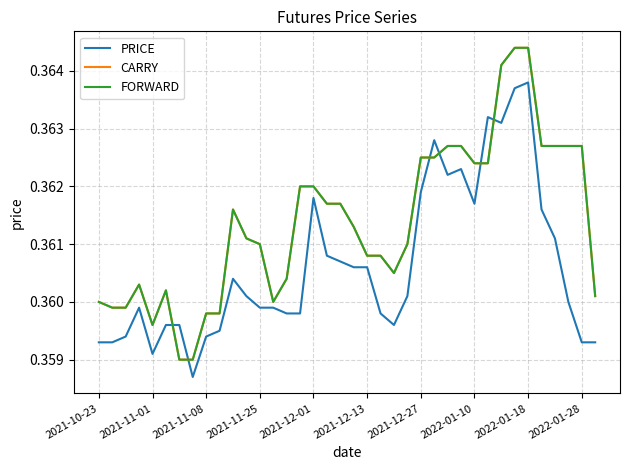

Is this an area chart (filled region under the line)?

No